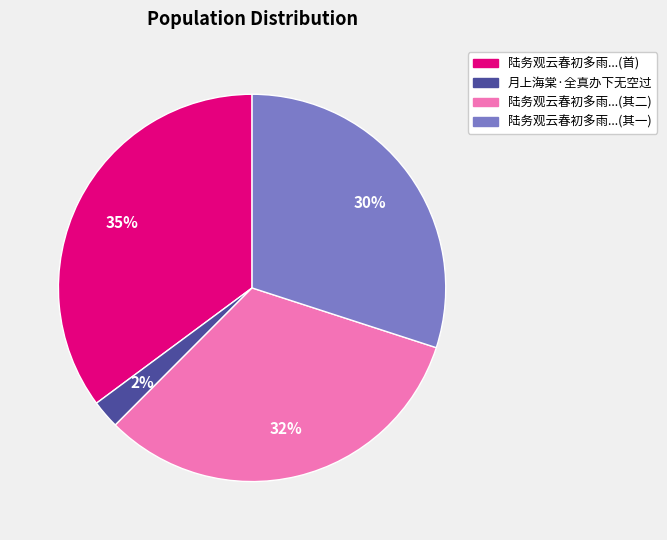

To the nearest percent, what is the difference between the largest and smallest slice percentages?

33%